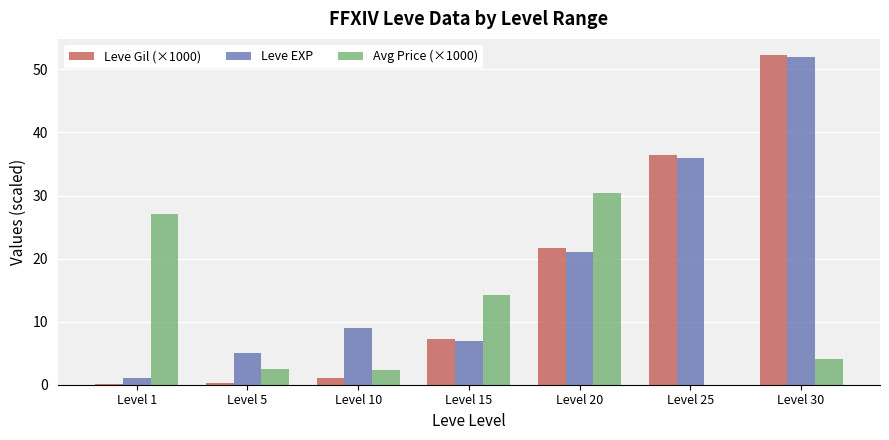

Read the Leve Gil (×1000) value at Level 30.

52.2